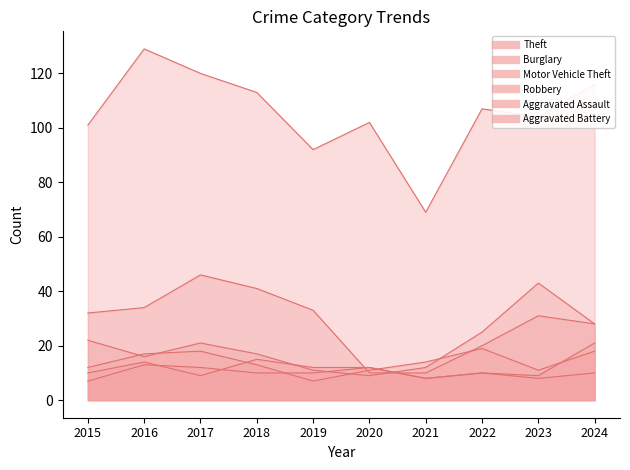

Where does the Aggravated Assault series first go above 12?

2016